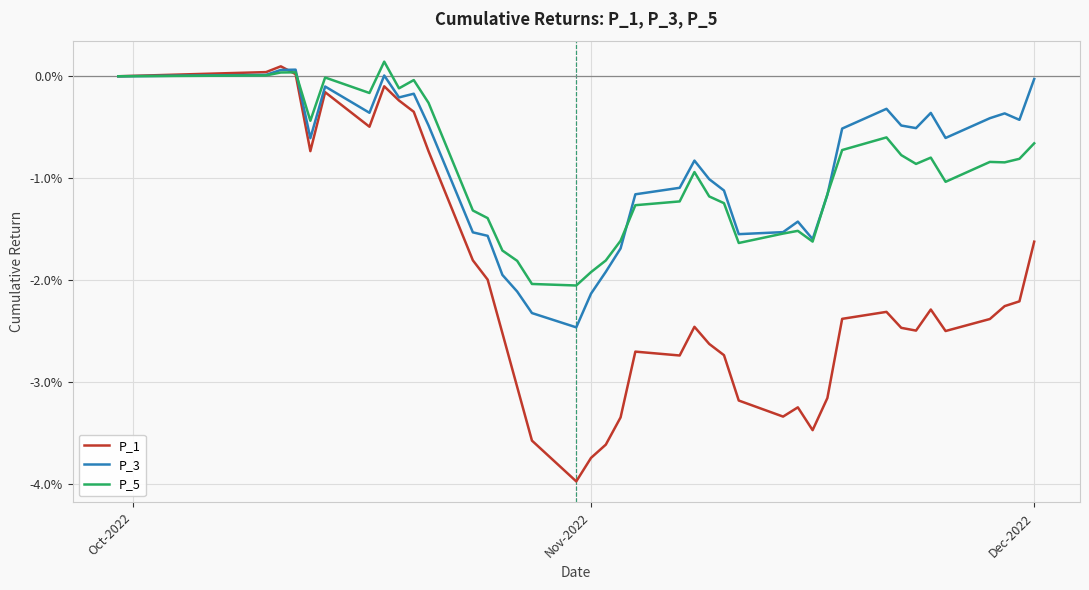

True or false: P_3 has more than 2 points higher than both neighbors.

True